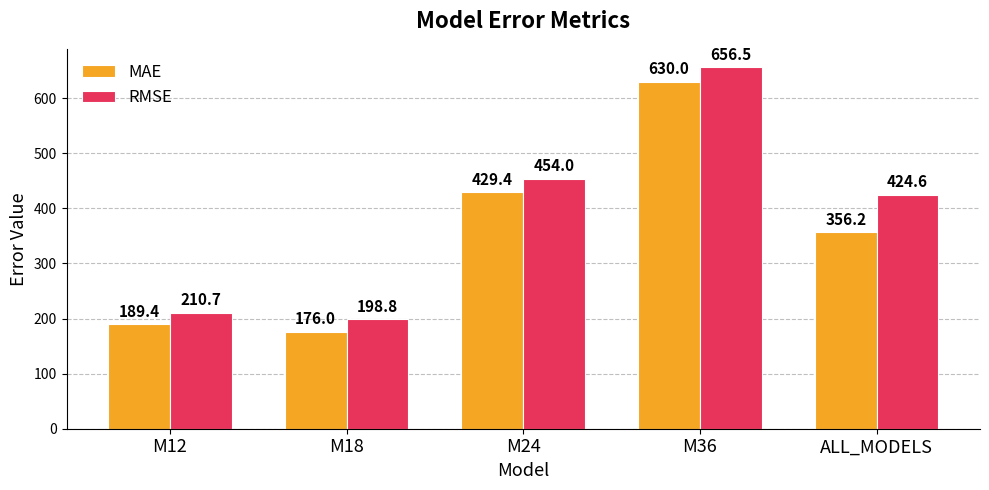

At which label is MAE closest to 403?

M24